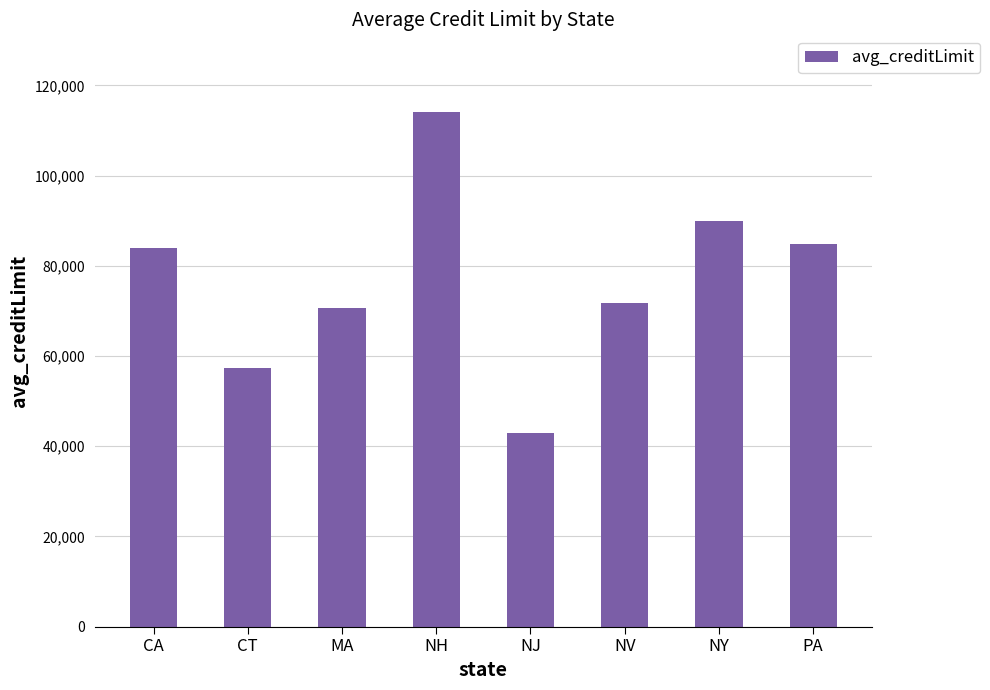

The value at NV is 71800.0. True or false?

True